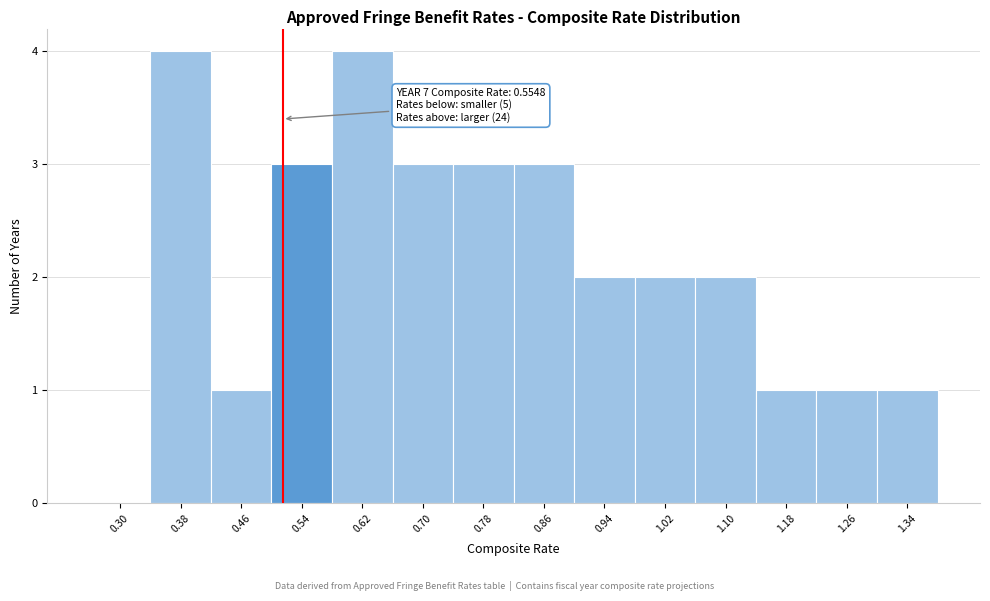

Reading left to right, extract all data points from this chart.

0.30=0	0.38=4	0.46=1	0.54=3	0.62=4	0.70=3	0.78=3	0.86=3	0.94=2	1.02=2	1.10=2	1.18=1	1.26=1	1.34=1